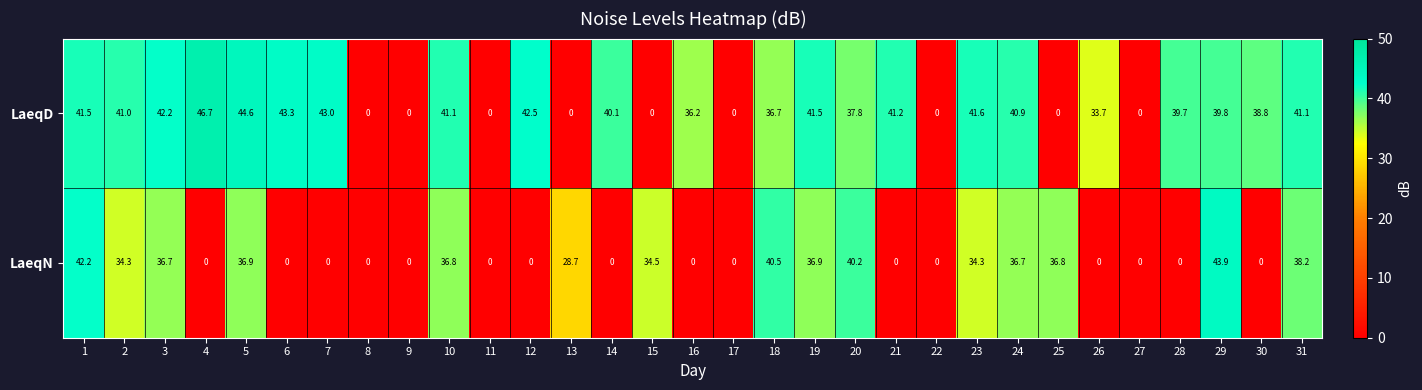

What is the spread (max minus min) of values at 12?

42.5